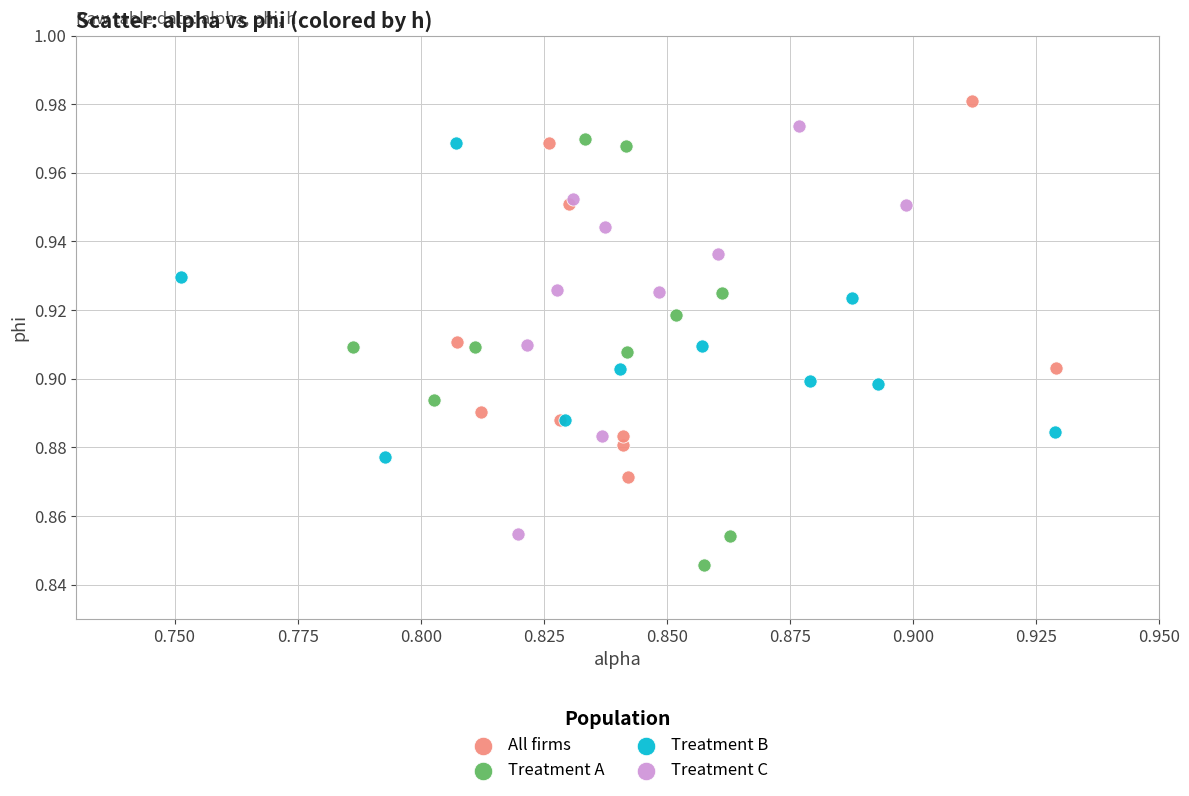

What are all the series names shown in the legend?

All firms, Treatment A, Treatment B, Treatment C